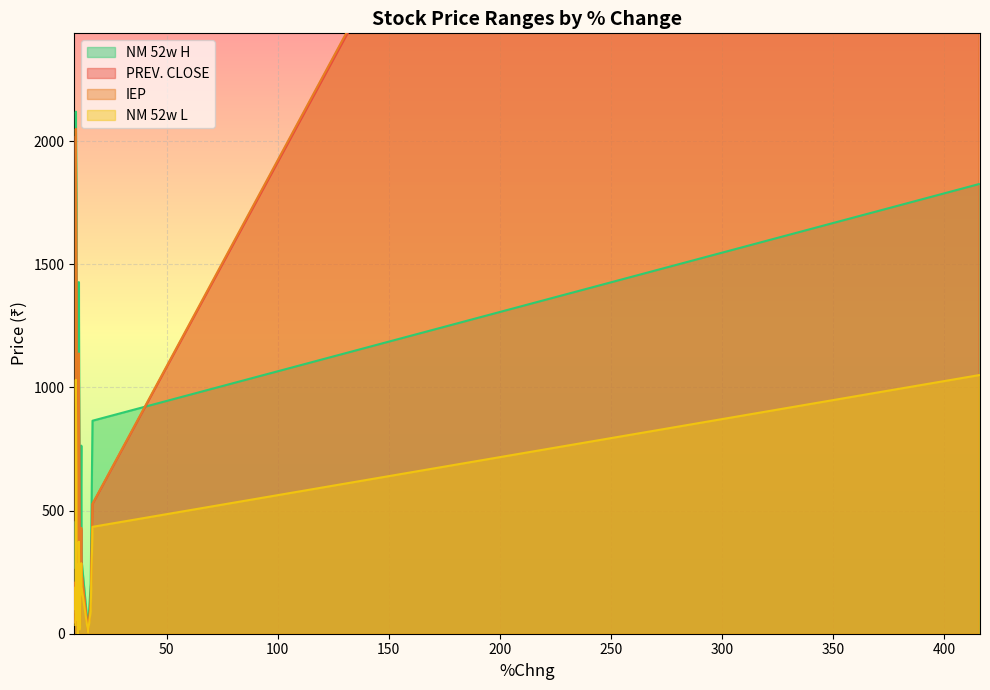

What position from the left is 10.91?

7